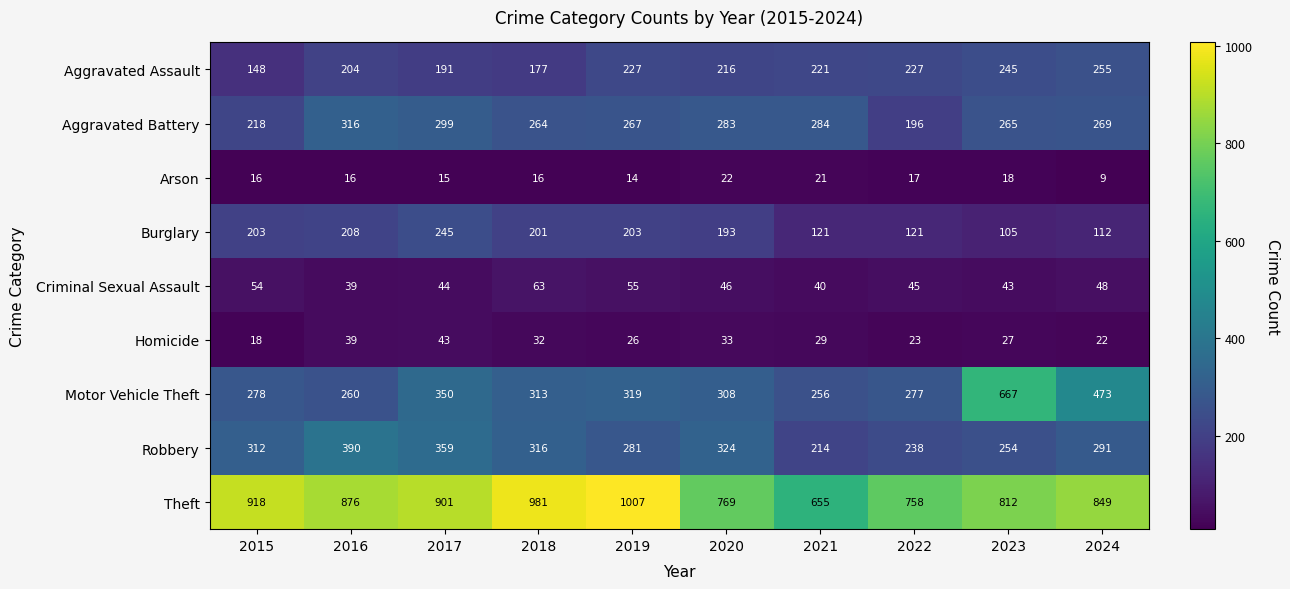

What is the maximum value shown in the chart?

1007